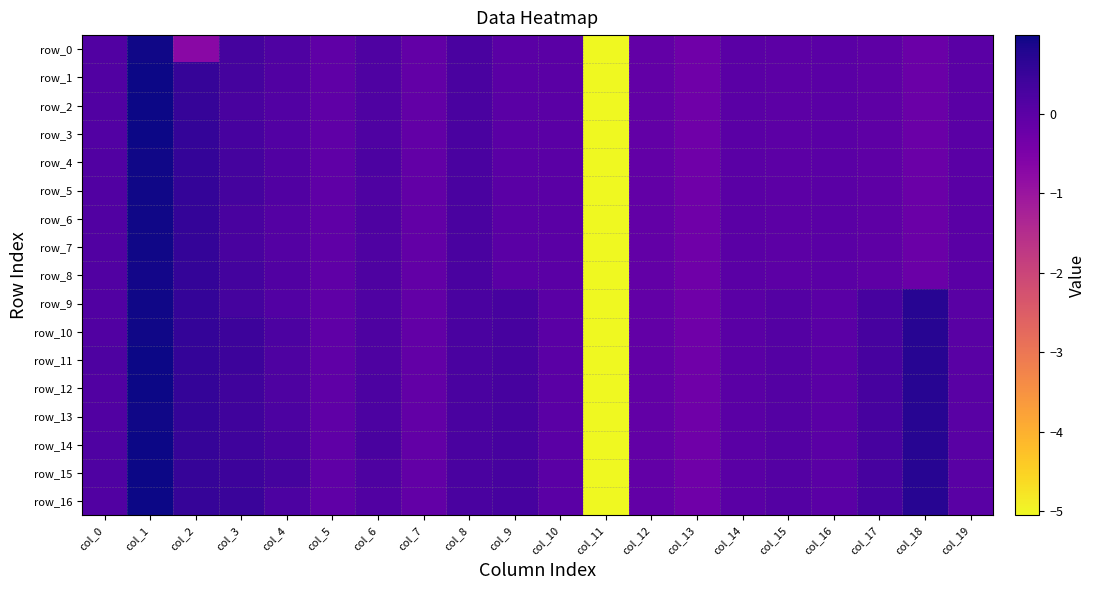

What is the minimum value shown in the chart?

-5.1